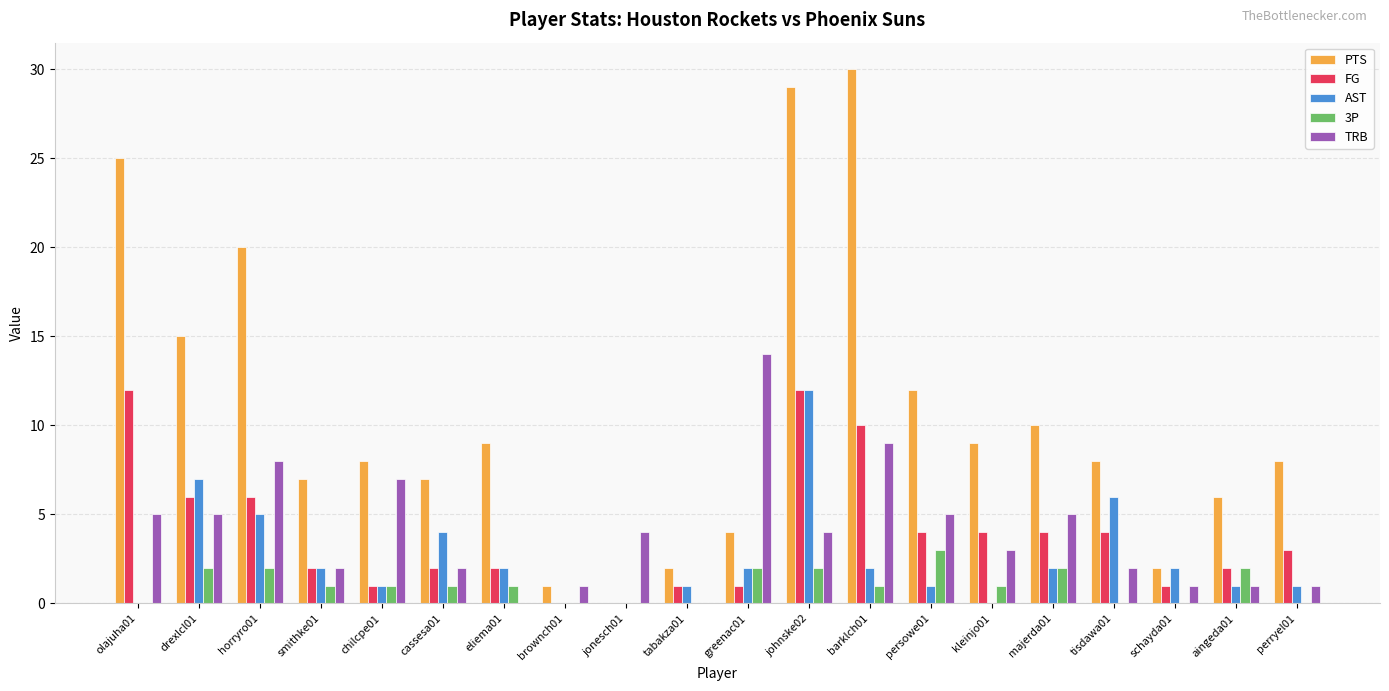

What are all the series names shown in the legend?

PTS, FG, AST, 3P, TRB